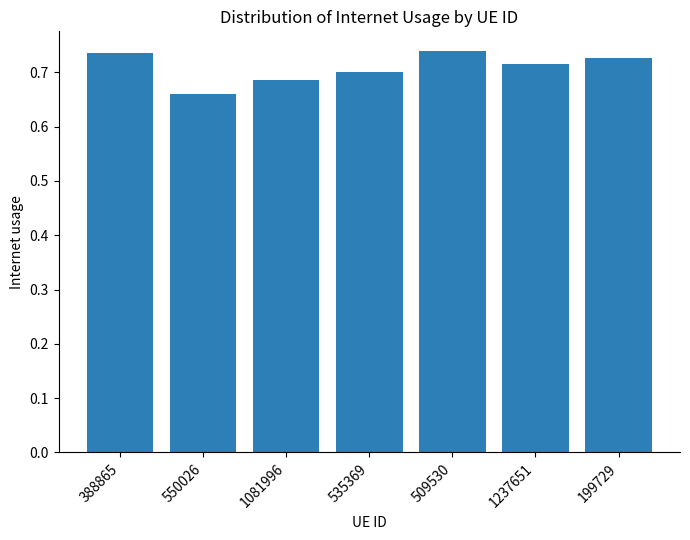

What is the difference between the second highest and minimum values?

0.1